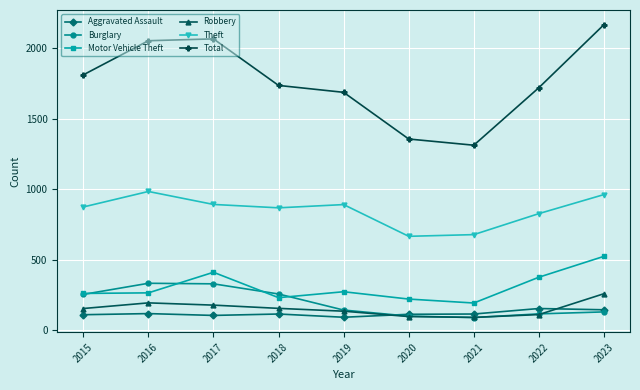

Is it true that Robbery equals 155 at 2018?

True